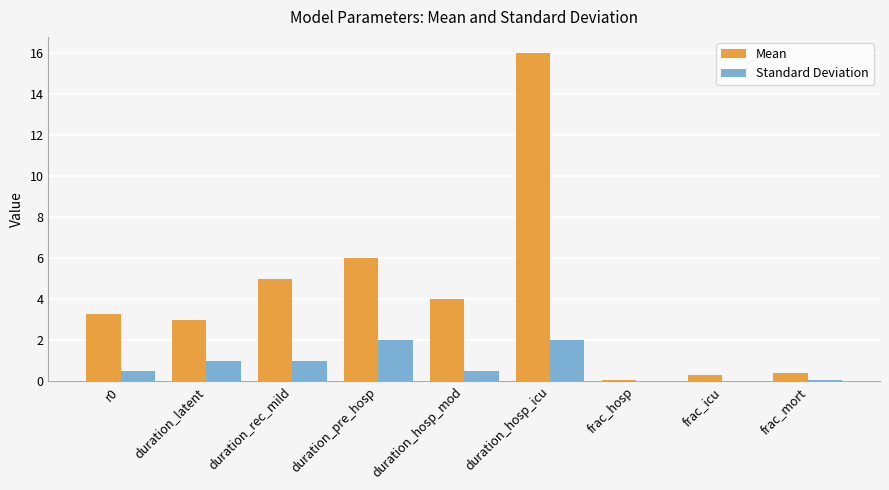

What is the highest value of the Standard Deviation series?

2.0